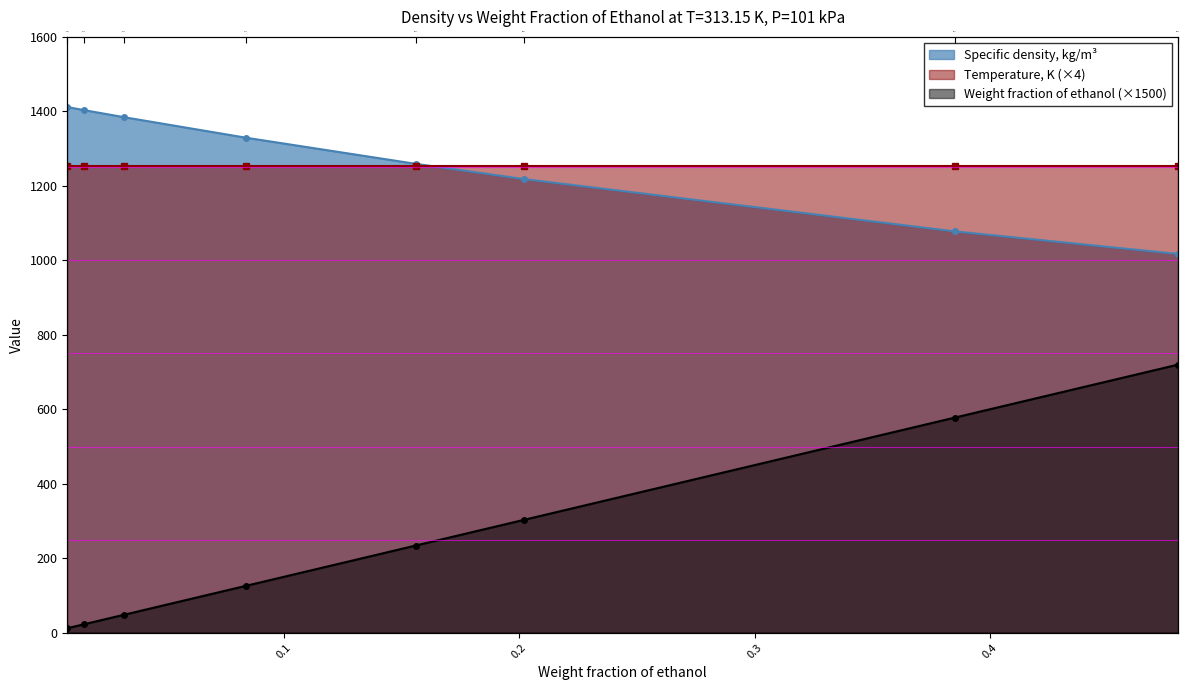

How many data points in Weight fraction of ethanol are less than 234?

4